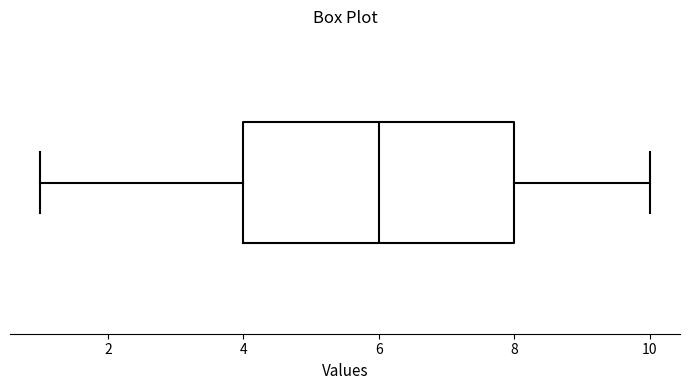

Read this box plot against the x-axis: the position of the median line, the range covered by the box, and the ends of both whiskers. The values are not printed on the chart, so give them approximately, as read against the axis.

median 6, box 4 to 8, whiskers 1 to 10